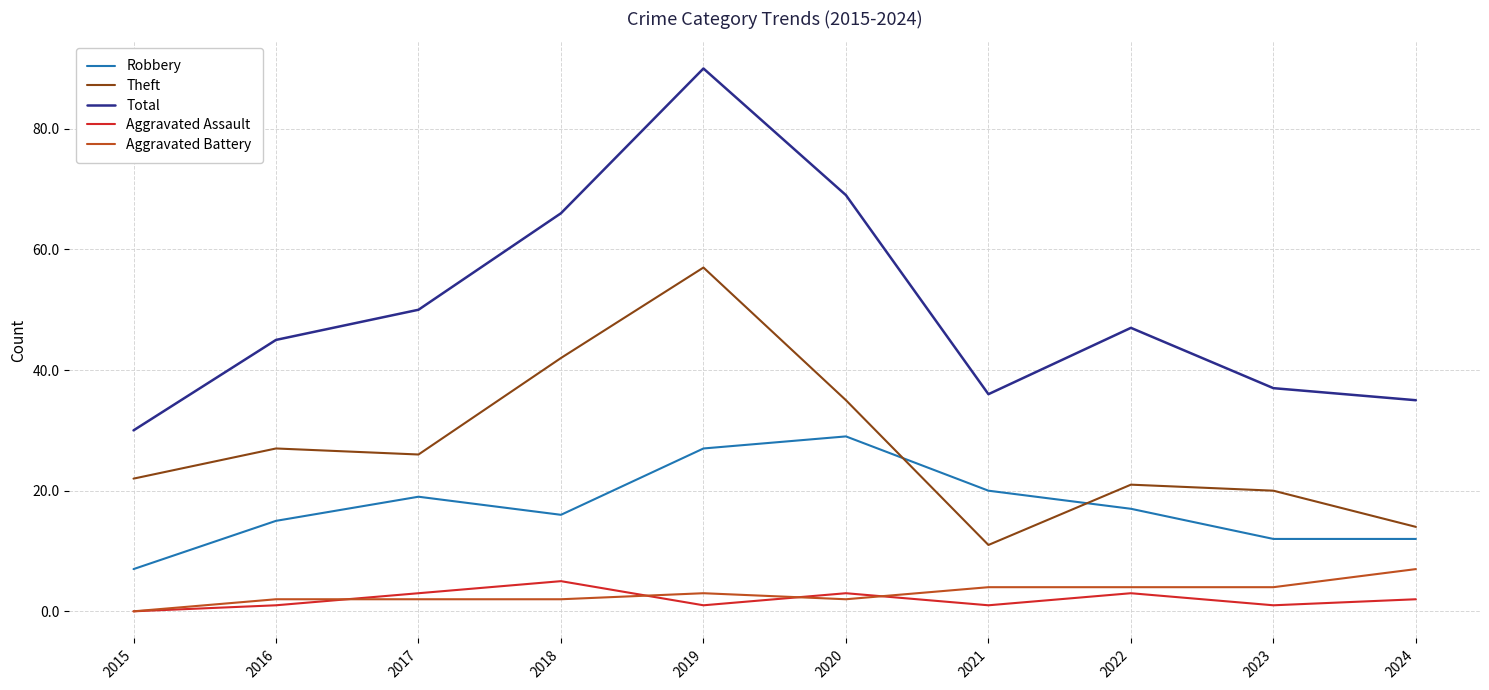

What is the maximum value for Robbery?

29